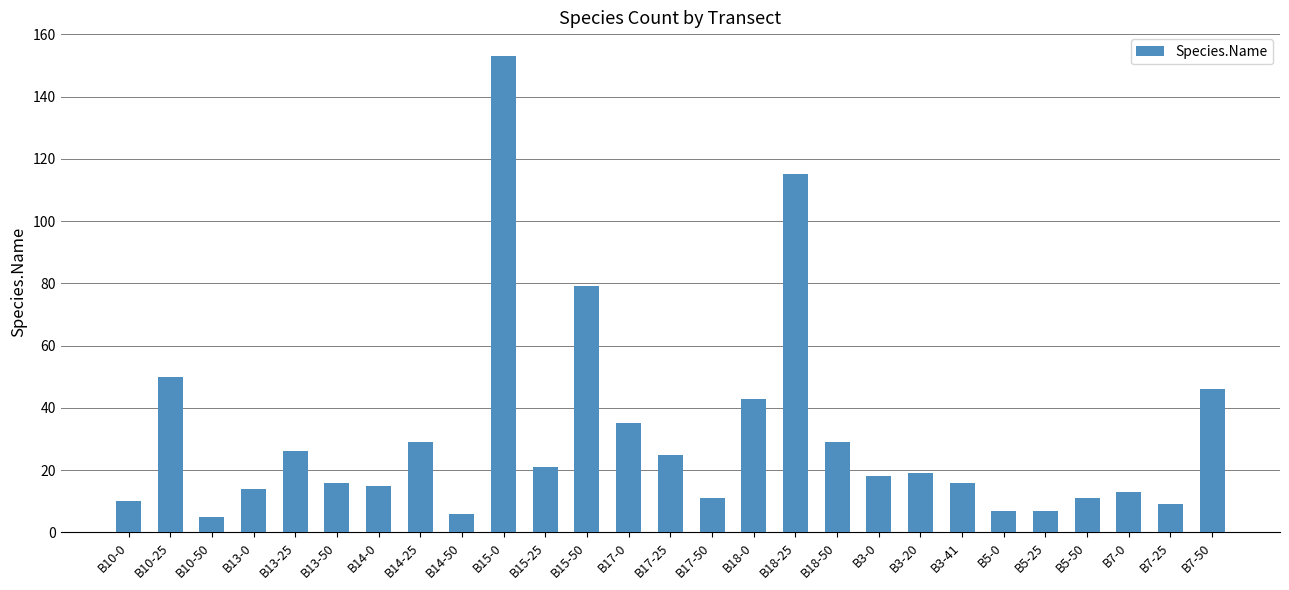

What is the ratio of the value at B15-25 to the value at B18-25?

0.2